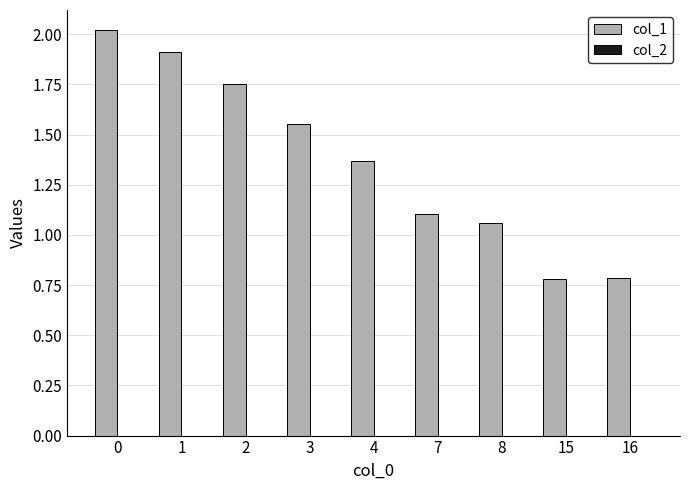

Are the bars grouped side by side (vs. stacked)?

Yes